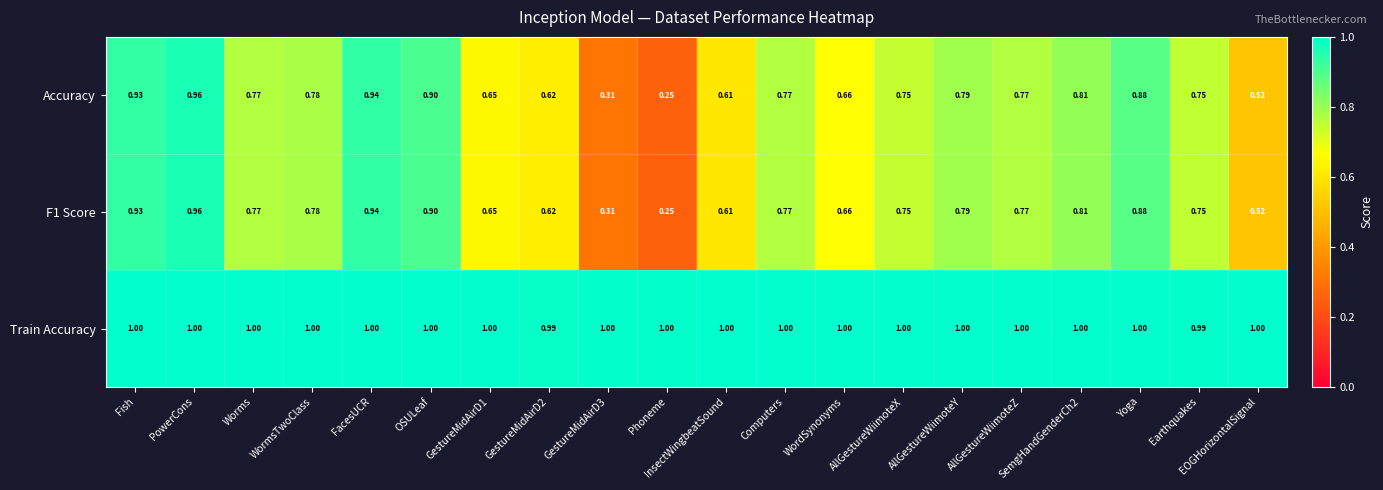

At which category is the sum across all series the highest?

PowerCons